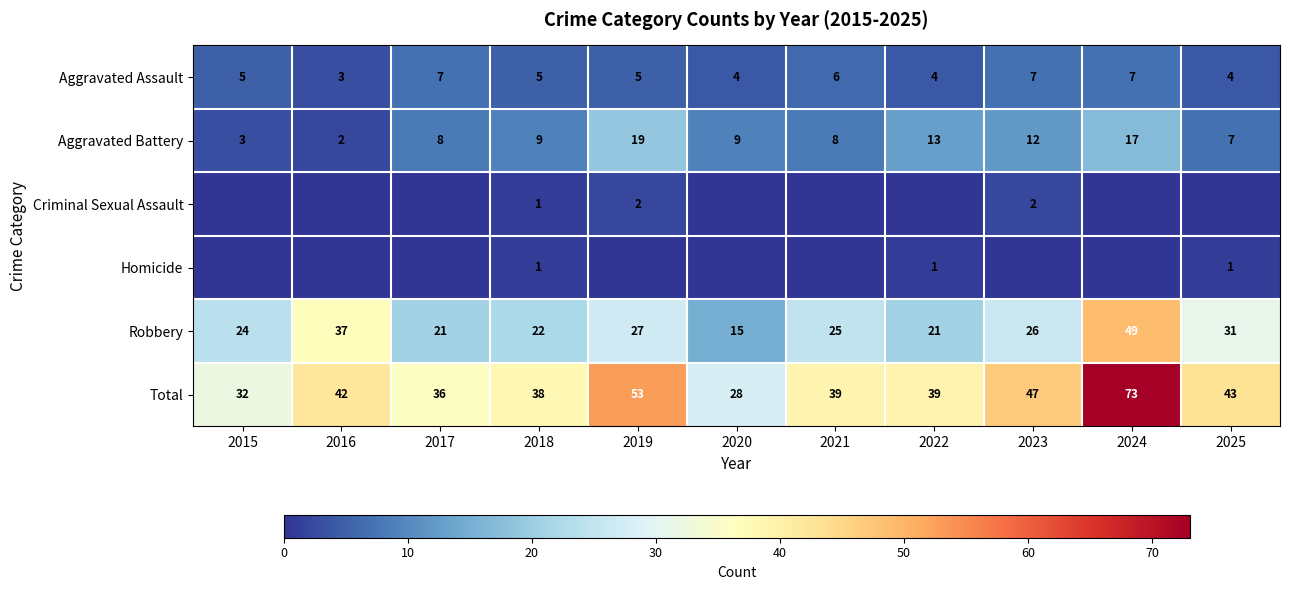

Which category has the highest value across all series?

2024